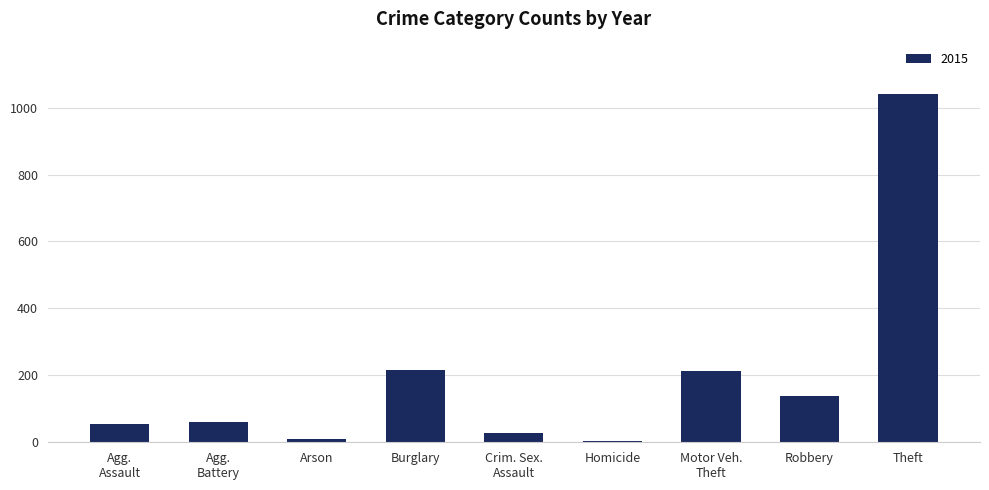

What is the difference between the maximum and minimum values?

1036